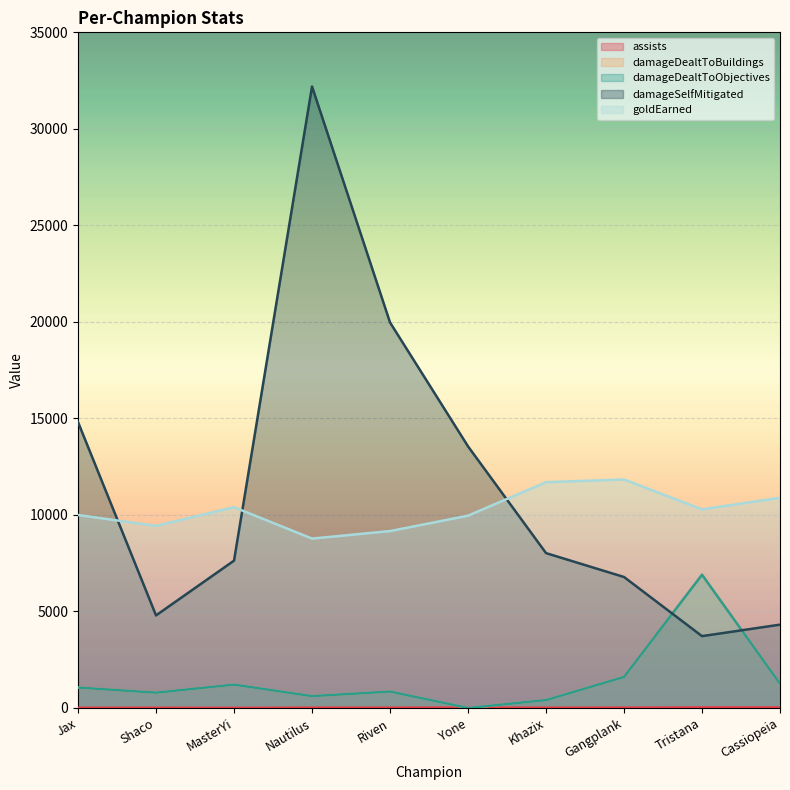

Reading left to right, list all the values displayed in this chart.

assists: 9	10	3	14	13	20	12	15	26	25
damageDealtToBuildings: 1058	793	1209	614	851	0	408	1606	6901	1254
damageDealtToObjectives: 1058	793	1209	614	851	0	408	1606	6901	1254
damageSelfMitigated: 14810	4795	7632	32194	19971	13552	8022	6784	3721	4316
goldEarned: 9996	9433	10401	8775	9163	9961	11696	11837	10289	10888